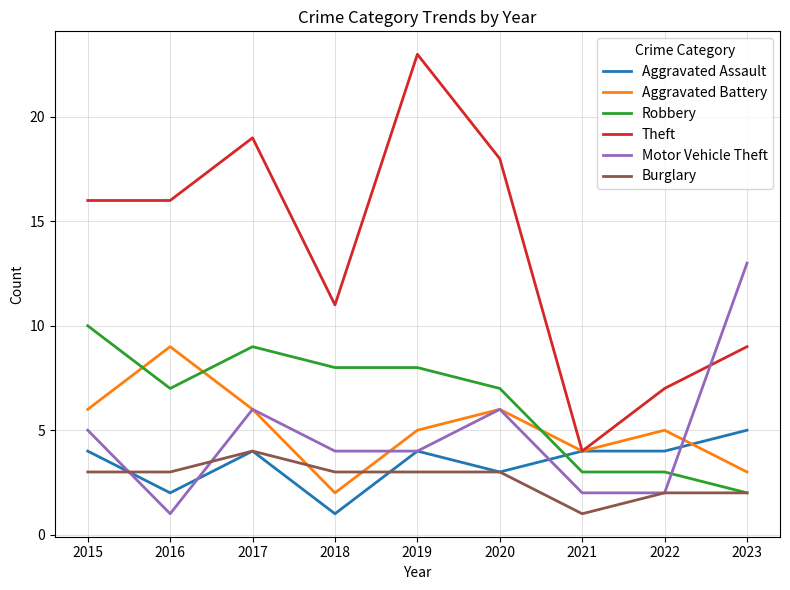

How many intersections are there between Robbery and Aggravated Assault?

1